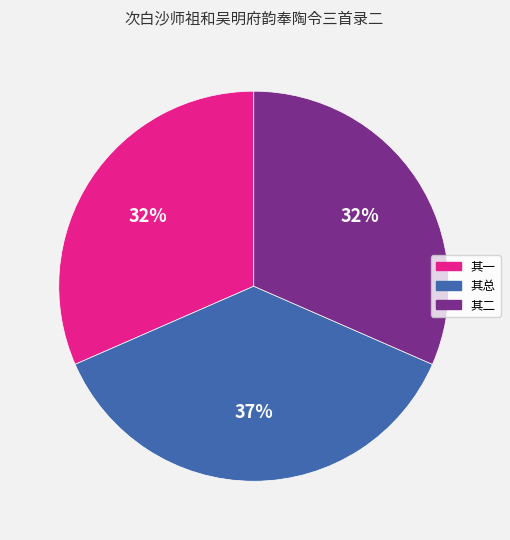

To the nearest percent, what is the difference between the largest and smallest slice percentages?

5%